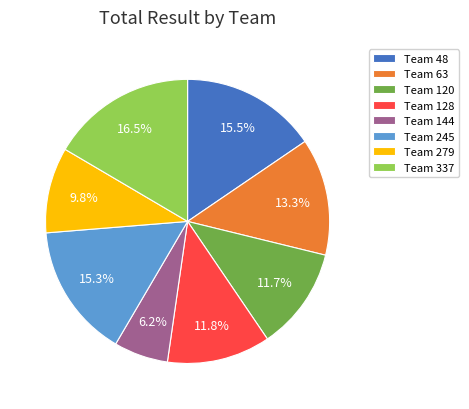

Approximately how many times larger is the value at Team 245 compared to Team 279?

1.6